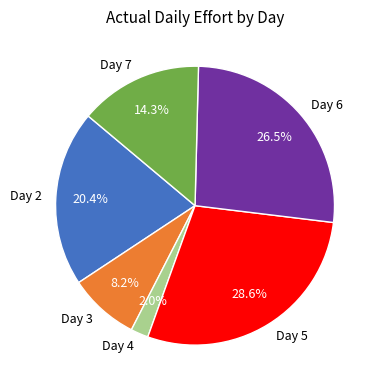

Combined, what portion of the pie is Day 5 and Day 4?

30.6%